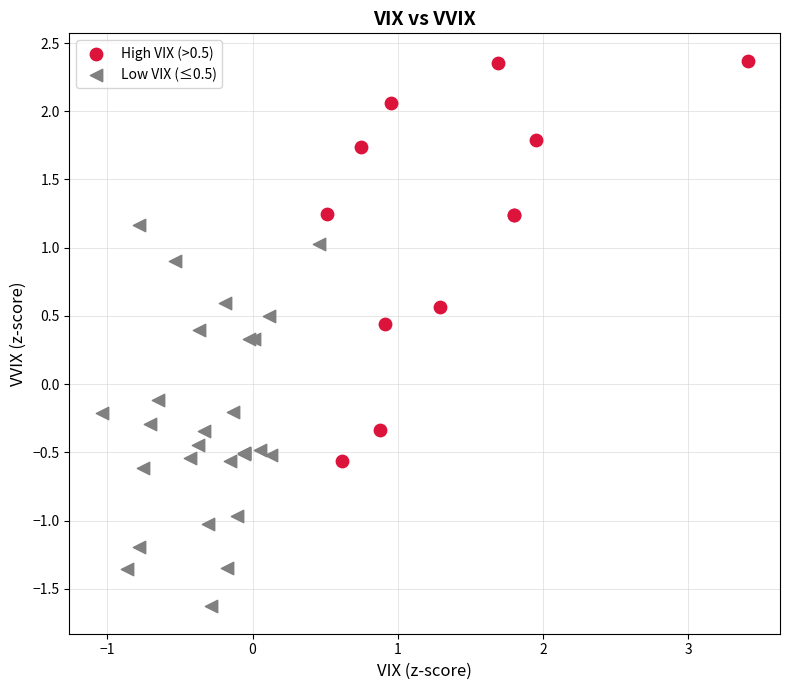

Which series has the widest spread of Y values?

High VIX (>0.5)